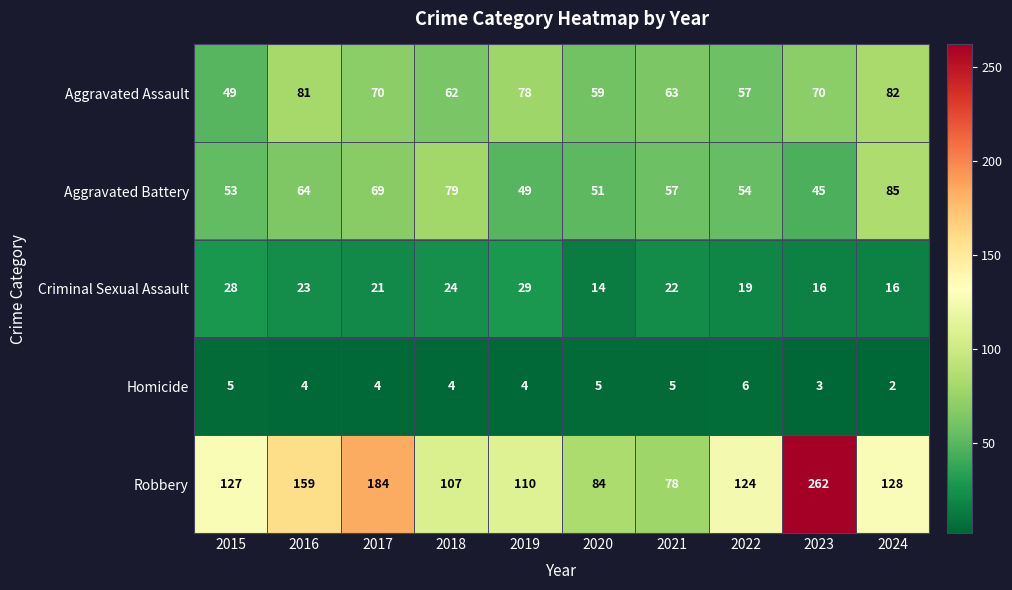

The value of Criminal Sexual Assault at 2023 is 16. True or false?

True